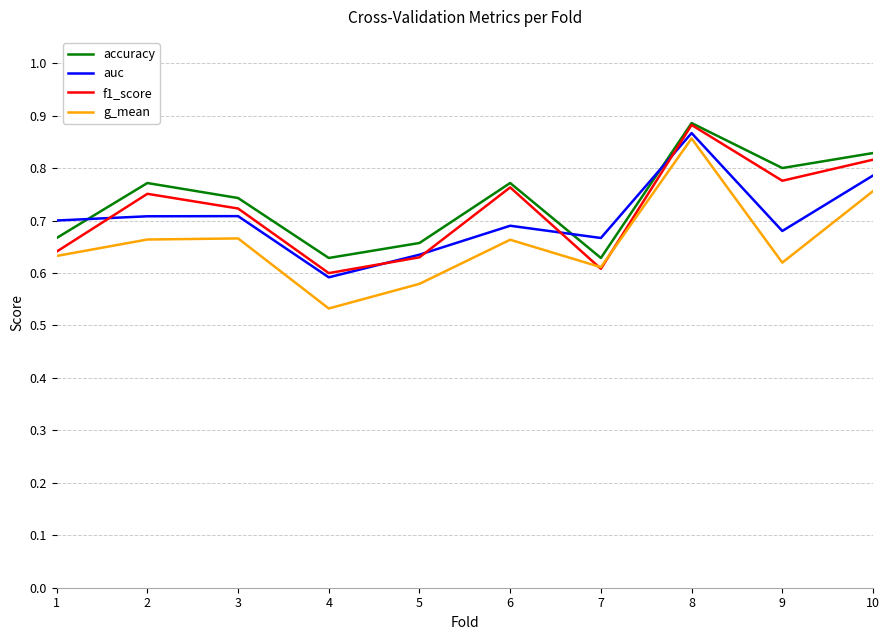

Which series changed the most between 6 and 10?

auc